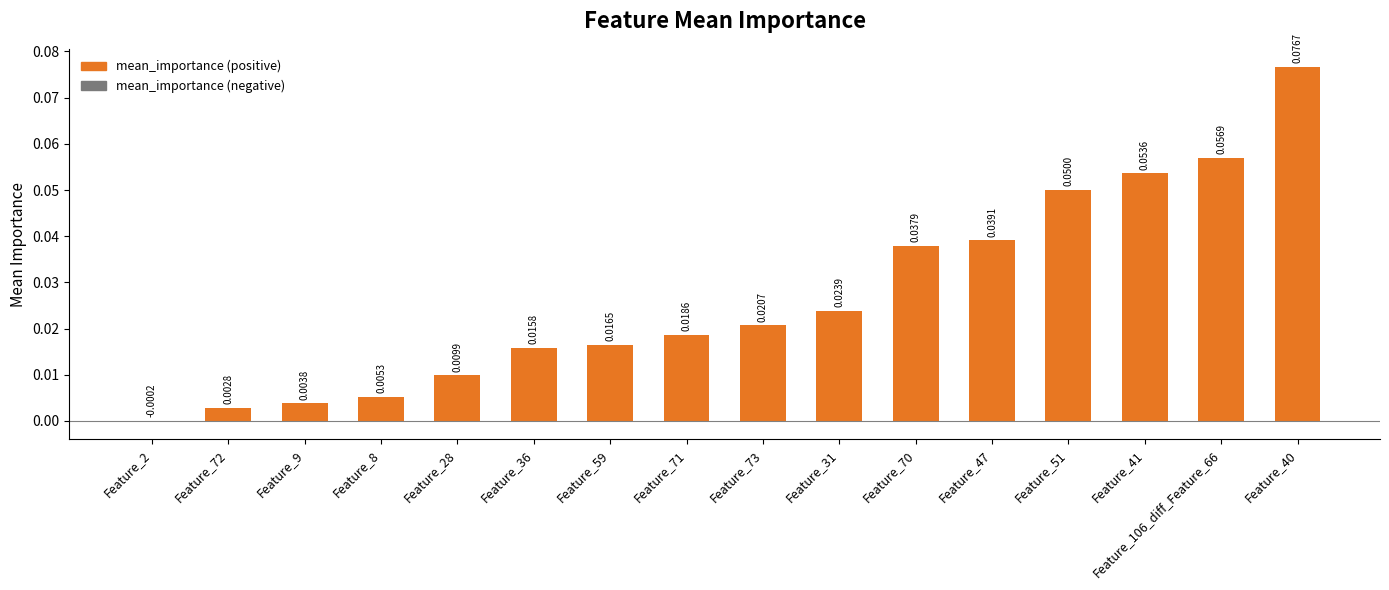

What is the sum of all values?

0.4